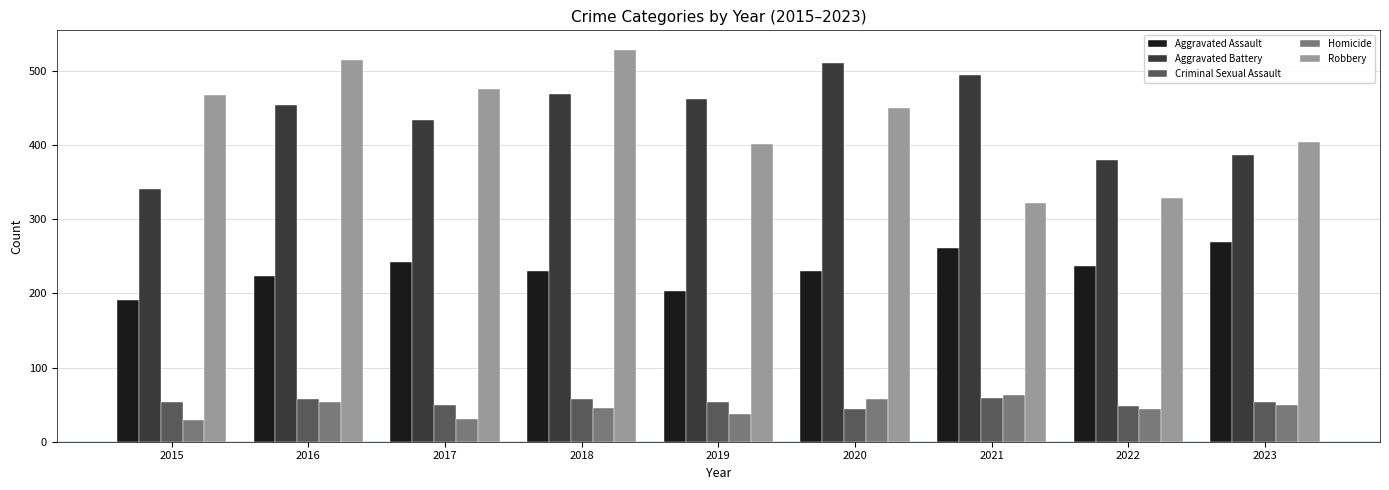

What is the maximum value shown in the chart?

528